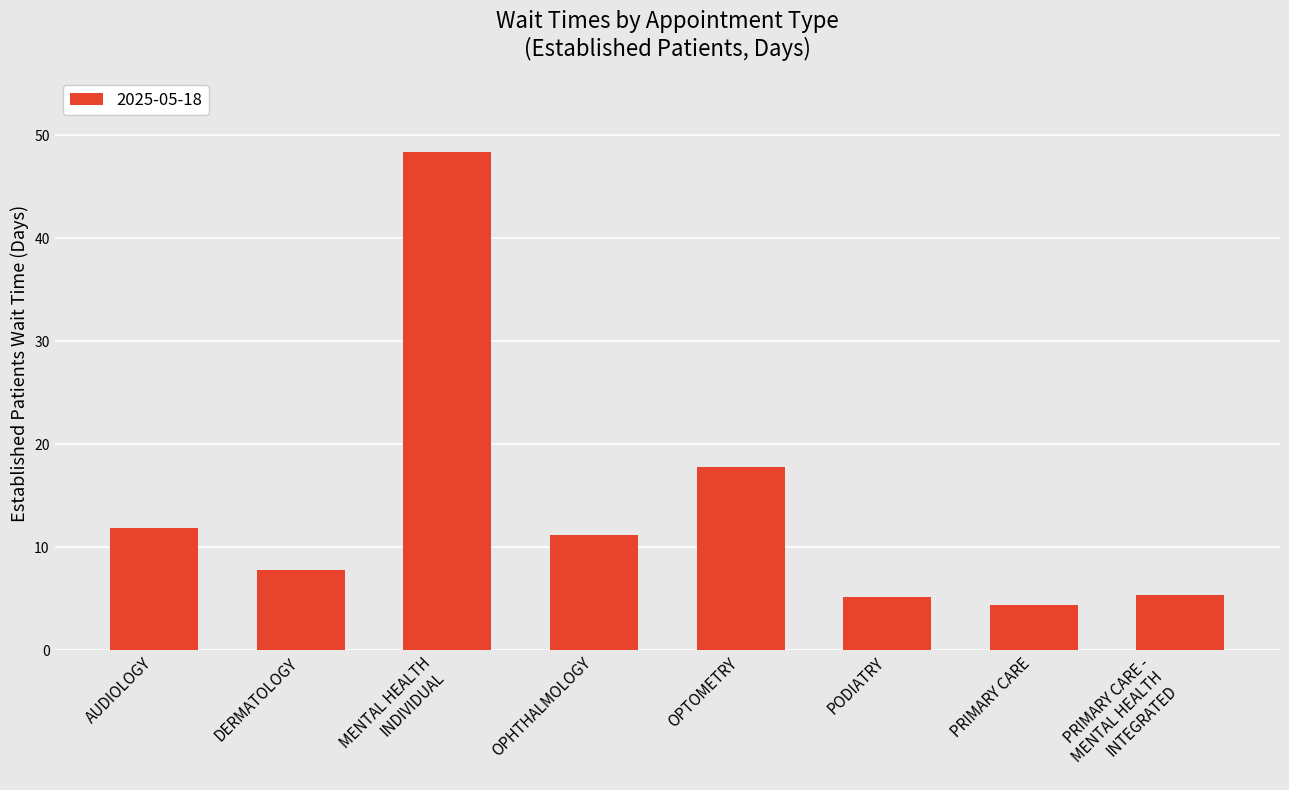

What is the minimum value shown in the chart?

4.4